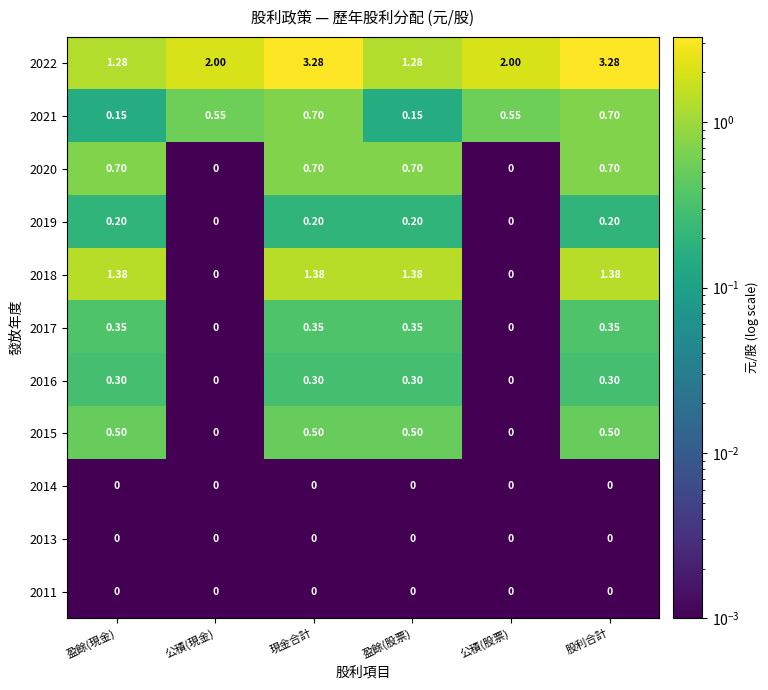

Is the value of 2013 at 股利合計 greater than the value of 2018 at 現金合計?

No